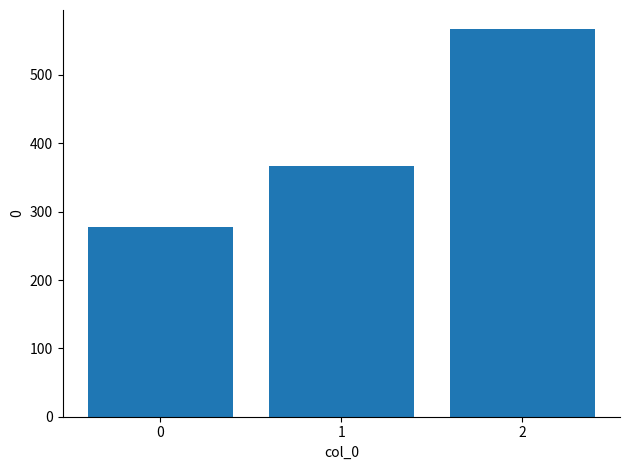

Rank the categories by value from lowest to highest.

0, 1, 2